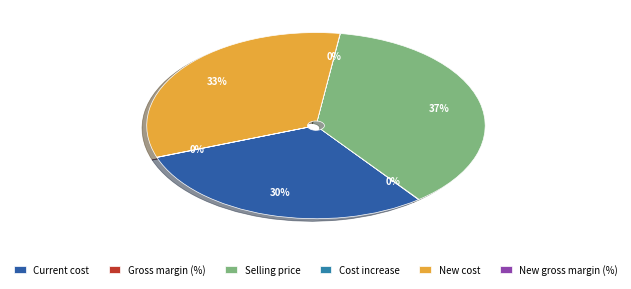

Which category has the biggest portion of the pie?

Selling price